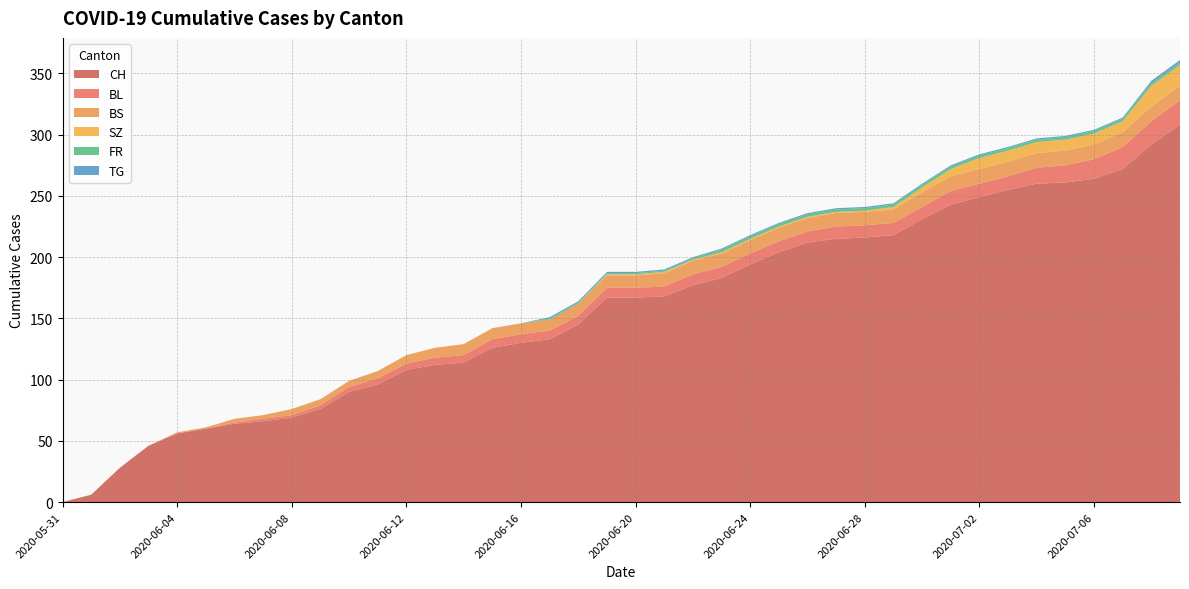

Reading left to right, extract all data points from this chart.

CH: 2020-05-31=0	2020-06-01=6	2020-06-02=28	2020-06-03=46	2020-06-04=56	2020-06-05=60	2020-06-06=64	2020-06-07=66	2020-06-08=69	2020-06-09=76	2020-06-10=90	2020-06-11=96	2020-06-12=108	2020-06-13=112	2020-06-14=114	2020-06-15=126	2020-06-16=130	2020-06-17=133	2020-06-18=145	2020-06-19=167	2020-06-20=167	2020-06-21=168	2020-06-22=177	2020-06-23=183	2020-06-24=194	2020-06-25=204	2020-06-26=212	2020-06-27=215	2020-06-28=216	2020-06-29=218	2020-06-30=231	2020-07-01=243	2020-07-02=249	2020-07-03=255	2020-07-04=260	2020-07-05=261	2020-07-06=264	2020-07-07=272	2020-07-08=292	2020-07-09=308
BL: 2020-05-31=0	2020-06-01=0	2020-06-02=0	2020-06-03=0	2020-06-04=0	2020-06-05=0	2020-06-06=1	2020-06-07=2	2020-06-08=2	2020-06-09=3	2020-06-10=4	2020-06-11=5	2020-06-12=5	2020-06-13=6	2020-06-14=6	2020-06-15=7	2020-06-16=7	2020-06-17=7	2020-06-18=7	2020-06-19=8	2020-06-20=8	2020-06-21=8	2020-06-22=9	2020-06-23=9	2020-06-24=9	2020-06-25=9	2020-06-26=9	2020-06-27=10	2020-06-28=10	2020-06-29=10	2020-06-30=10	2020-07-01=11	2020-07-02=11	2020-07-03=11	2020-07-04=13	2020-07-05=14	2020-07-06=16	2020-07-07=18	2020-07-08=19	2020-07-09=20
BS: 2020-05-31=0	2020-06-01=0	2020-06-02=0	2020-06-03=0	2020-06-04=1	2020-06-05=1	2020-06-06=3	2020-06-07=3	2020-06-08=5	2020-06-09=5	2020-06-10=5	2020-06-11=6	2020-06-12=7	2020-06-13=8	2020-06-14=9	2020-06-15=9	2020-06-16=9	2020-06-17=9	2020-06-18=10	2020-06-19=10	2020-06-20=10	2020-06-21=11	2020-06-22=11	2020-06-23=11	2020-06-24=11	2020-06-25=11	2020-06-26=11	2020-06-27=11	2020-06-28=11	2020-06-29=11	2020-06-30=12	2020-07-01=12	2020-07-02=12	2020-07-03=12	2020-07-04=12	2020-07-05=12	2020-07-06=12	2020-07-07=12	2020-07-08=12	2020-07-09=12
SZ: 2020-05-31=0	2020-06-01=0	2020-06-02=0	2020-06-03=0	2020-06-04=0	2020-06-05=0	2020-06-06=0	2020-06-07=0	2020-06-08=0	2020-06-09=0	2020-06-10=0	2020-06-11=0	2020-06-12=0	2020-06-13=0	2020-06-14=0	2020-06-15=0	2020-06-16=0	2020-06-17=0	2020-06-18=0	2020-06-19=1	2020-06-20=1	2020-06-21=1	2020-06-22=1	2020-06-23=1	2020-06-24=1	2020-06-25=1	2020-06-26=1	2020-06-27=1	2020-06-28=1	2020-06-29=2	2020-06-30=4	2020-07-01=6	2020-07-02=9	2020-07-03=9	2020-07-04=9	2020-07-05=9	2020-07-06=9	2020-07-07=9	2020-07-08=17	2020-07-09=17
FR: 2020-05-31=0	2020-06-01=0	2020-06-02=0	2020-06-03=0	2020-06-04=0	2020-06-05=0	2020-06-06=0	2020-06-07=0	2020-06-08=0	2020-06-09=0	2020-06-10=0	2020-06-11=0	2020-06-12=0	2020-06-13=0	2020-06-14=0	2020-06-15=0	2020-06-16=0	2020-06-17=1	2020-06-18=1	2020-06-19=1	2020-06-20=1	2020-06-21=1	2020-06-22=1	2020-06-23=2	2020-06-24=2	2020-06-25=2	2020-06-26=2	2020-06-27=2	2020-06-28=2	2020-06-29=2	2020-06-30=2	2020-07-01=2	2020-07-02=2	2020-07-03=2	2020-07-04=2	2020-07-05=2	2020-07-06=2	2020-07-07=2	2020-07-08=2	2020-07-09=2
TG: 2020-05-31=0	2020-06-01=0	2020-06-02=0	2020-06-03=0	2020-06-04=0	2020-06-05=0	2020-06-06=0	2020-06-07=0	2020-06-08=0	2020-06-09=0	2020-06-10=0	2020-06-11=0	2020-06-12=0	2020-06-13=0	2020-06-14=0	2020-06-15=0	2020-06-16=0	2020-06-17=1	2020-06-18=1	2020-06-19=1	2020-06-20=1	2020-06-21=1	2020-06-22=1	2020-06-23=1	2020-06-24=1	2020-06-25=1	2020-06-26=1	2020-06-27=1	2020-06-28=1	2020-06-29=1	2020-06-30=1	2020-07-01=1	2020-07-02=1	2020-07-03=1	2020-07-04=1	2020-07-05=1	2020-07-06=1	2020-07-07=1	2020-07-08=2	2020-07-09=2